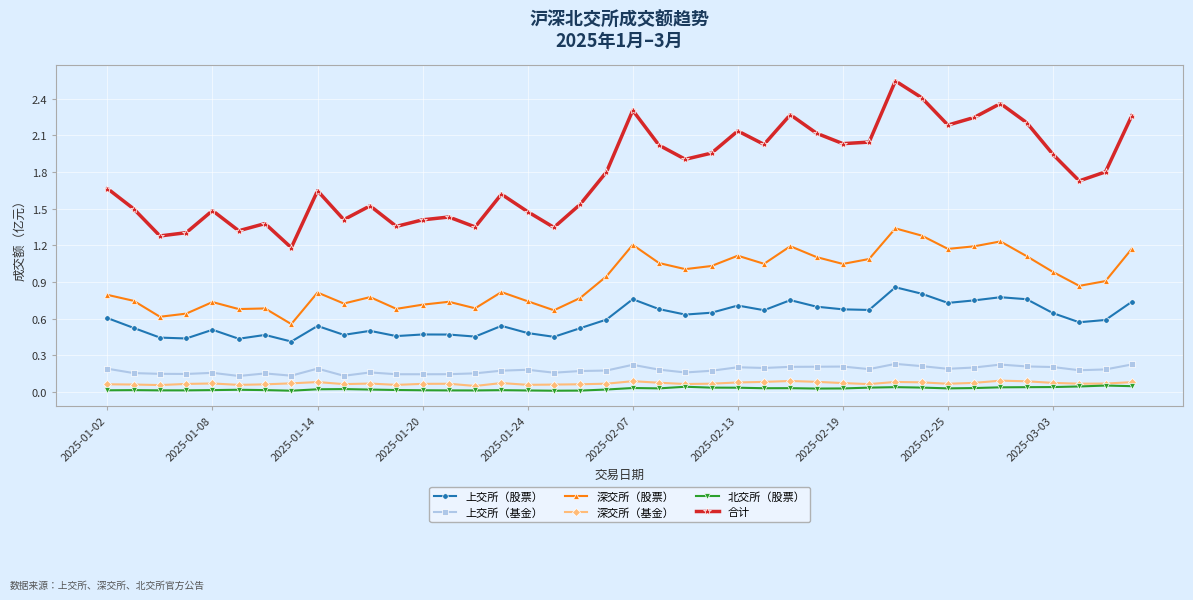

Rank the series by their maximum value, from highest to lowest.

合计, 深交所（股票）, 上交所（股票）, 上交所（基金）, 深交所（基金）, 北交所（股票）